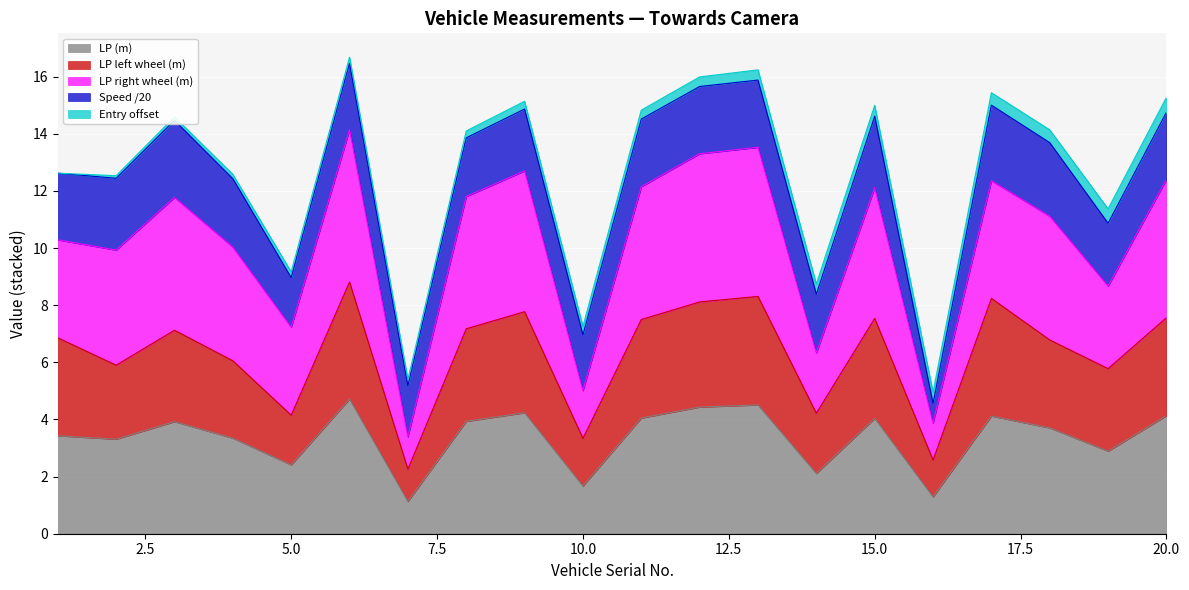

True or false: LP (m) has a value of 2.4 at 5.0.

True